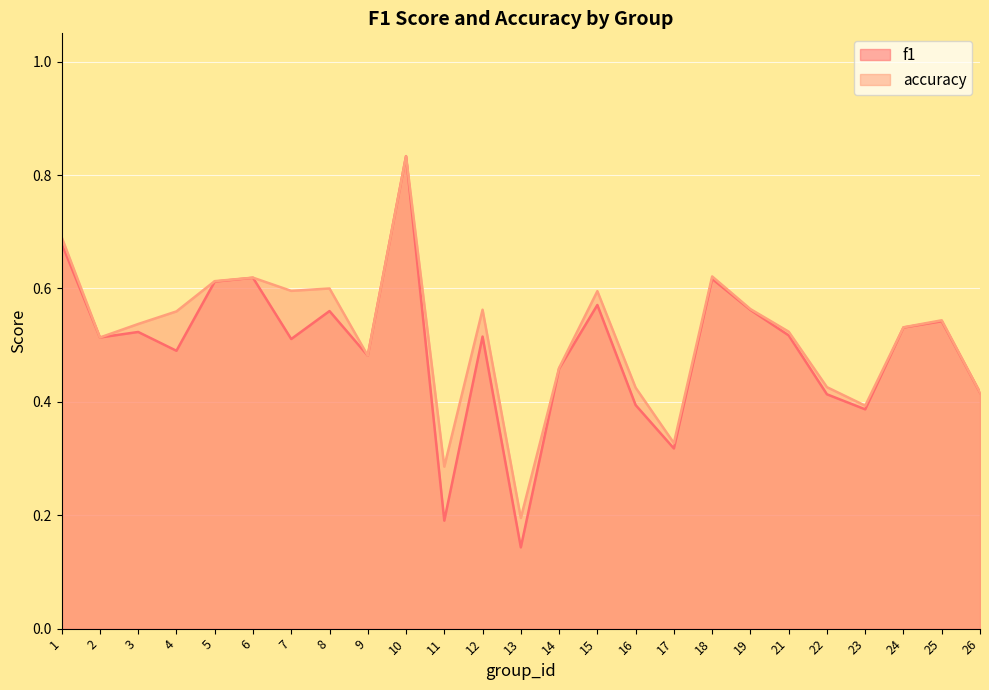

List the series in order of their overall mean, lowest first.

f1, accuracy